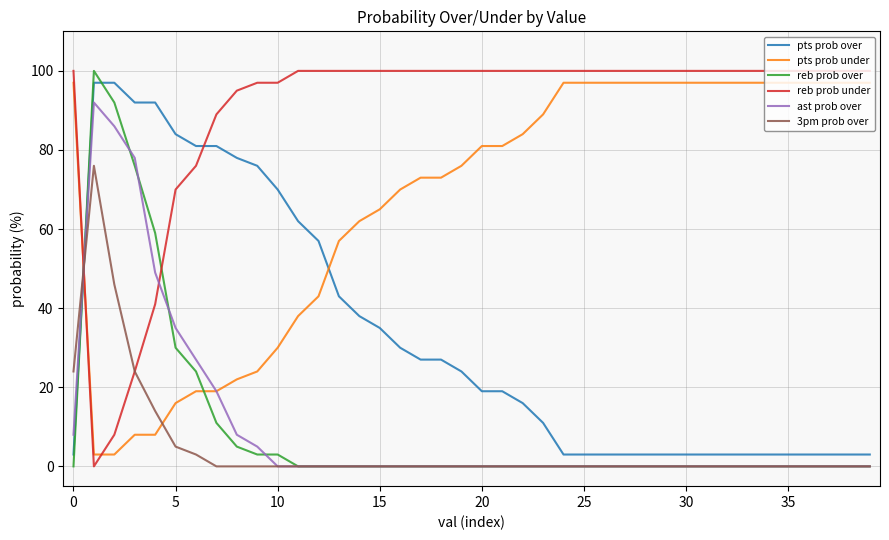

What is the sum of all reb prob under values?

3597